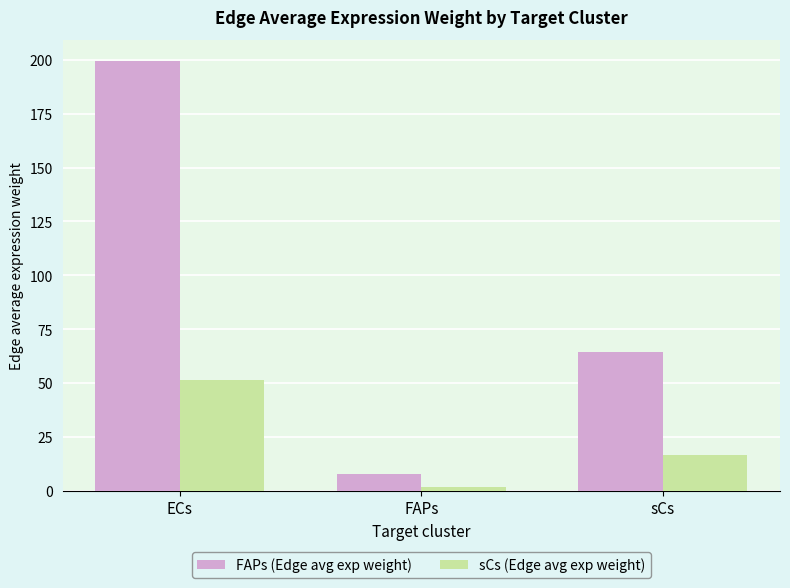

What is the highest value of the sCs (Edge avg exp weight) series?

51.7